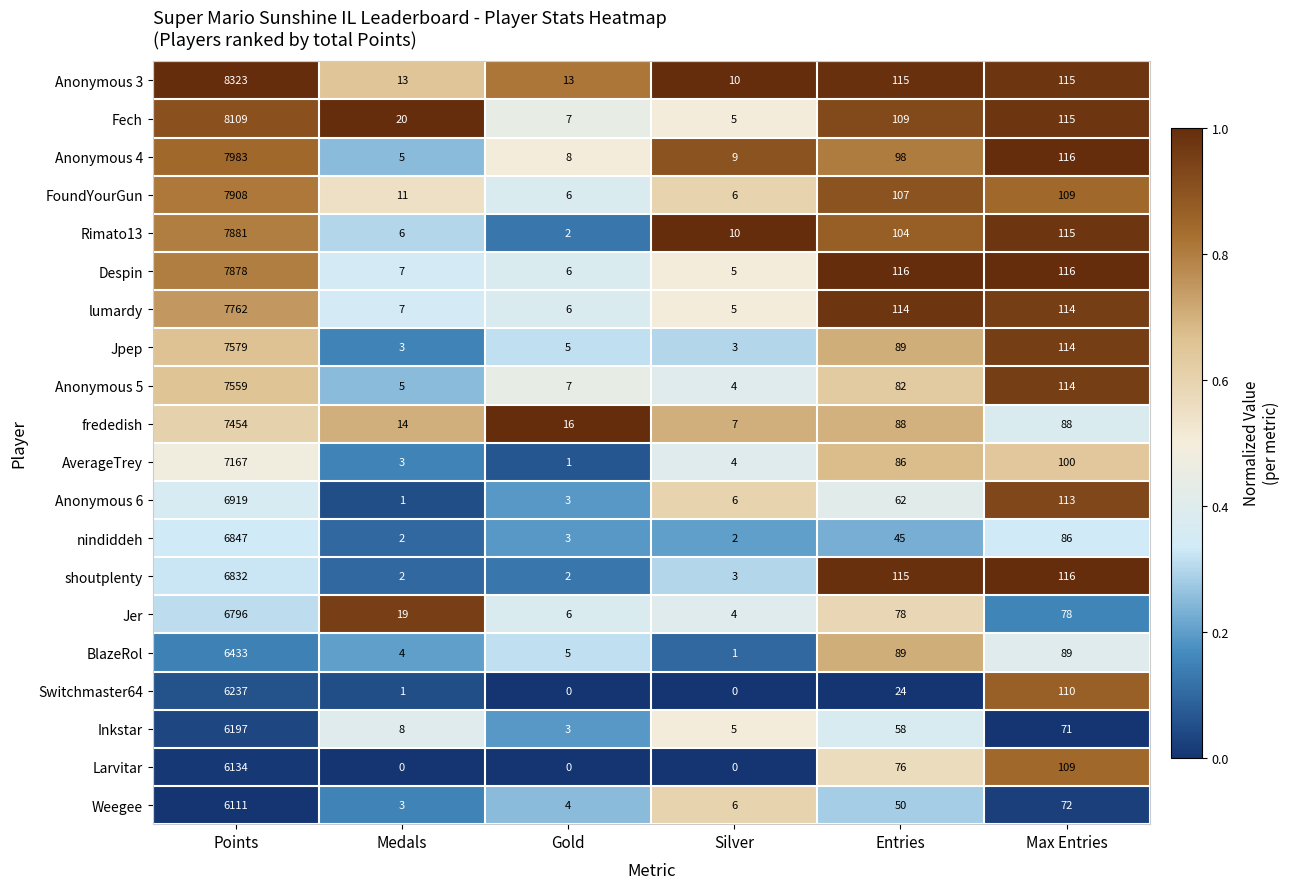

Is it true that Jer equals 105 at Entries?

False